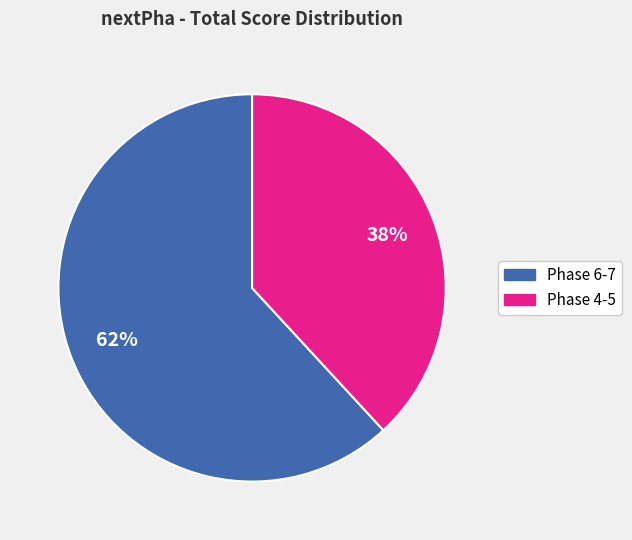

To the nearest percent, what is the difference between the largest and smallest slice percentages?

24%